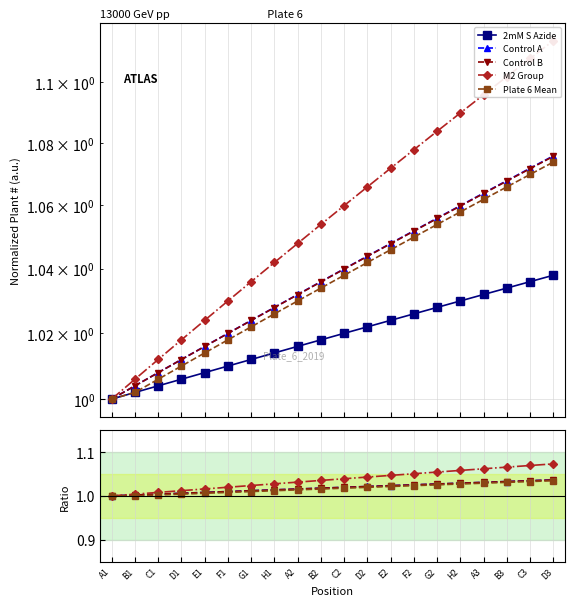

True or false: 2mM S Azide and Control B cross at least once.

False